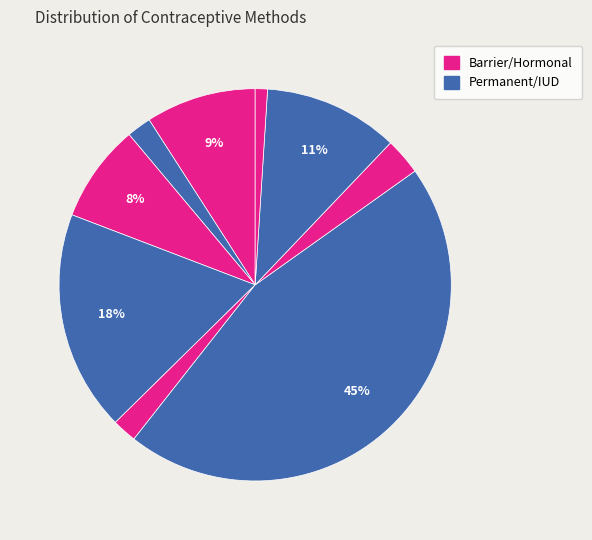

To the nearest percent, what is the average slice percentage?

11%